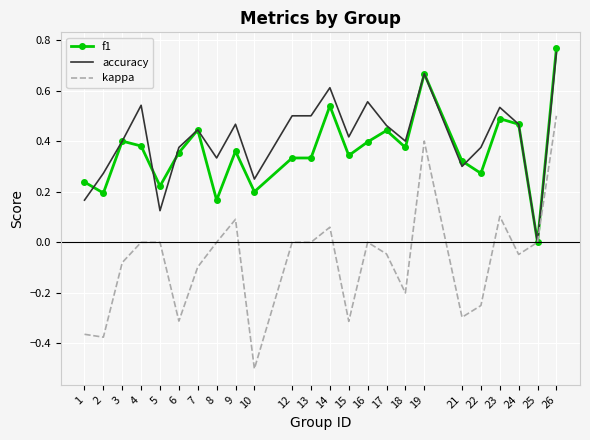

At which label is accuracy closest to 0?

25